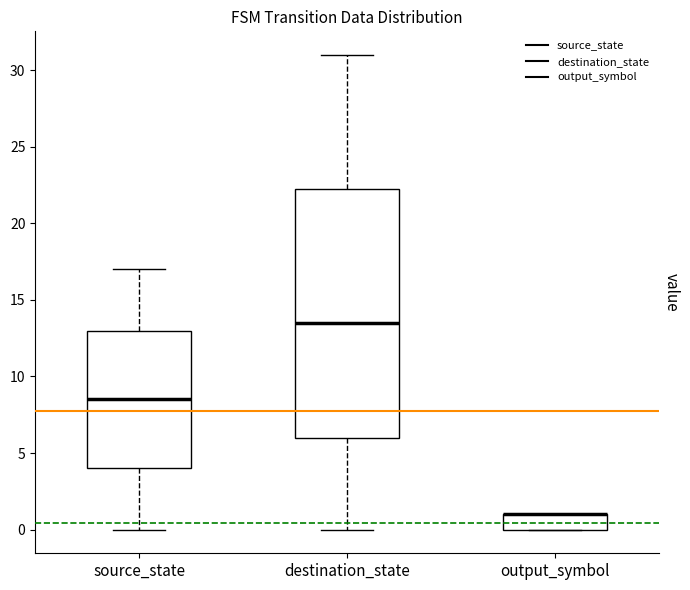

Reading left to right, read every box against the y-axis: the position of its median line, the range the box covers, and the ends of its whiskers. The values are not printed on the chart, so give them approximately, as read against the axis.

source_state: median 8.5, box 4.0 to 13.0, whiskers 0.0 to 17.0
destination_state: median 13.5, box 6.0 to 22.5, whiskers 0.0 to 31.0
output_symbol: median 1.0 (drawn on the box's upper edge), box 0.0 to 1.0, whiskers 0.0 to 1.0